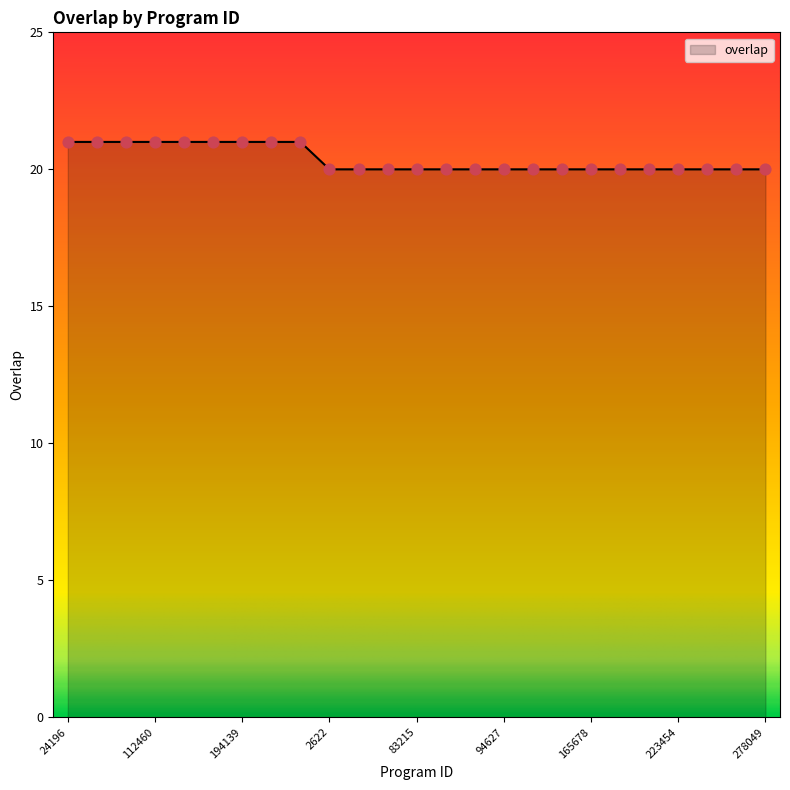

What is the greatest value displayed?

21